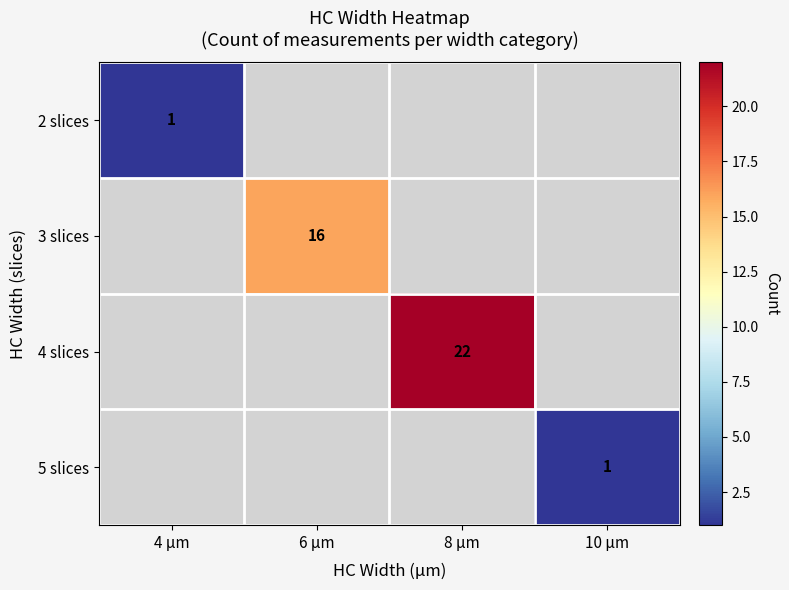

The value of 5 slices at 10 µm is 1. True or false?

True